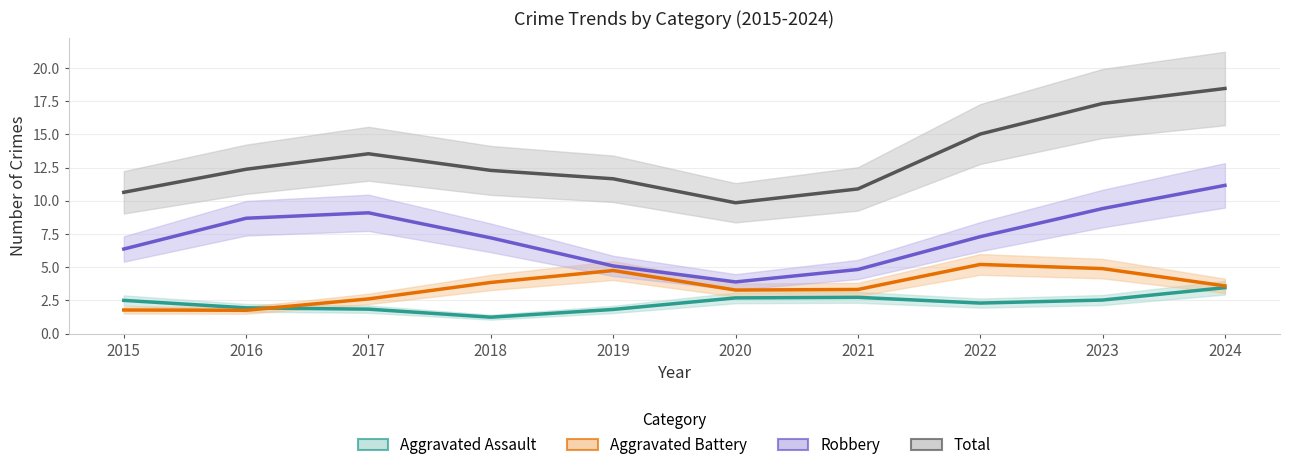

Where is Robbery nearest to the value 7?

2018